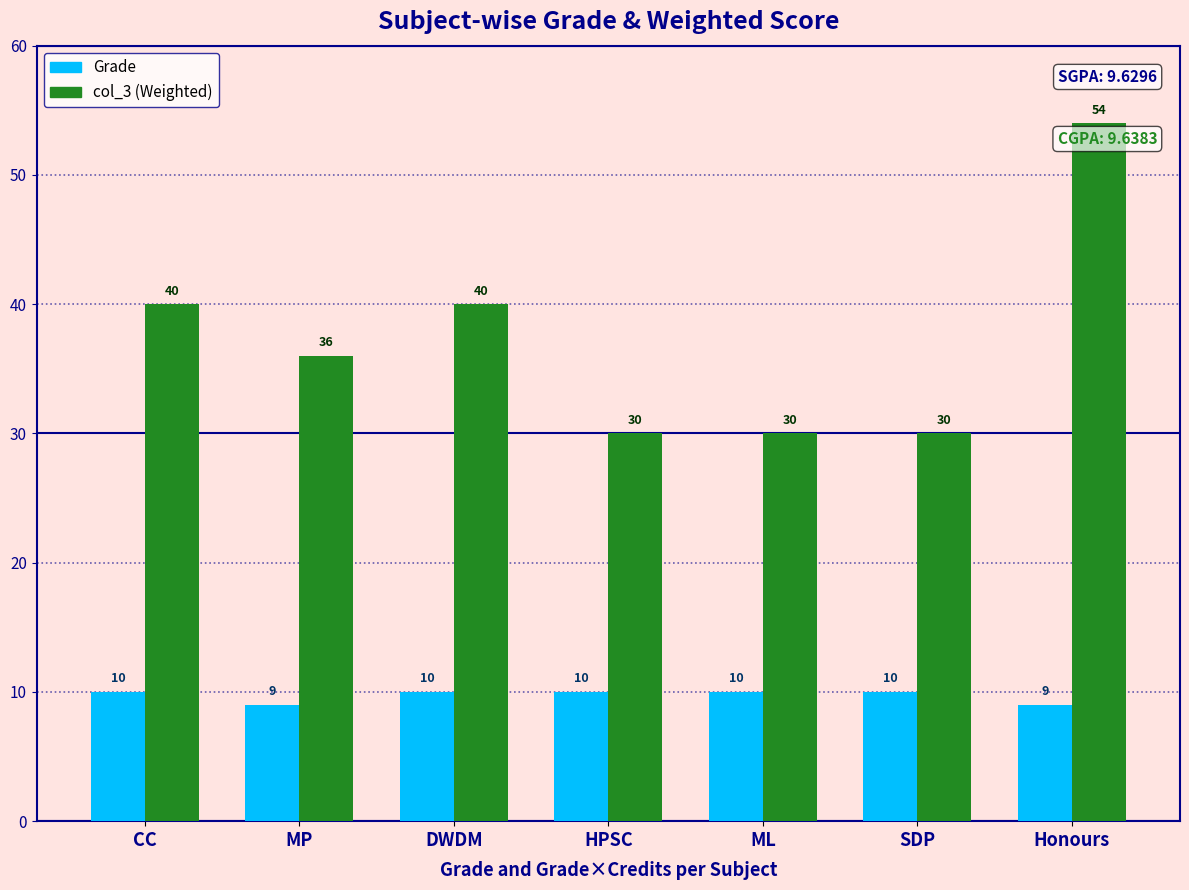

Reading left to right, what are all the values shown in this chart?

Grade: CC=10	MP=9	DWDM=10	HPSC=10	ML=10	SDP=10	Honours=9
col_3 (Weighted): CC=40	MP=36	DWDM=40	HPSC=30	ML=30	SDP=30	Honours=54